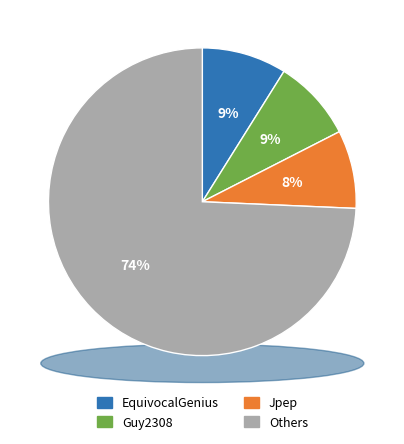

Does FoundYourGun account for over 50% of the chart?

No